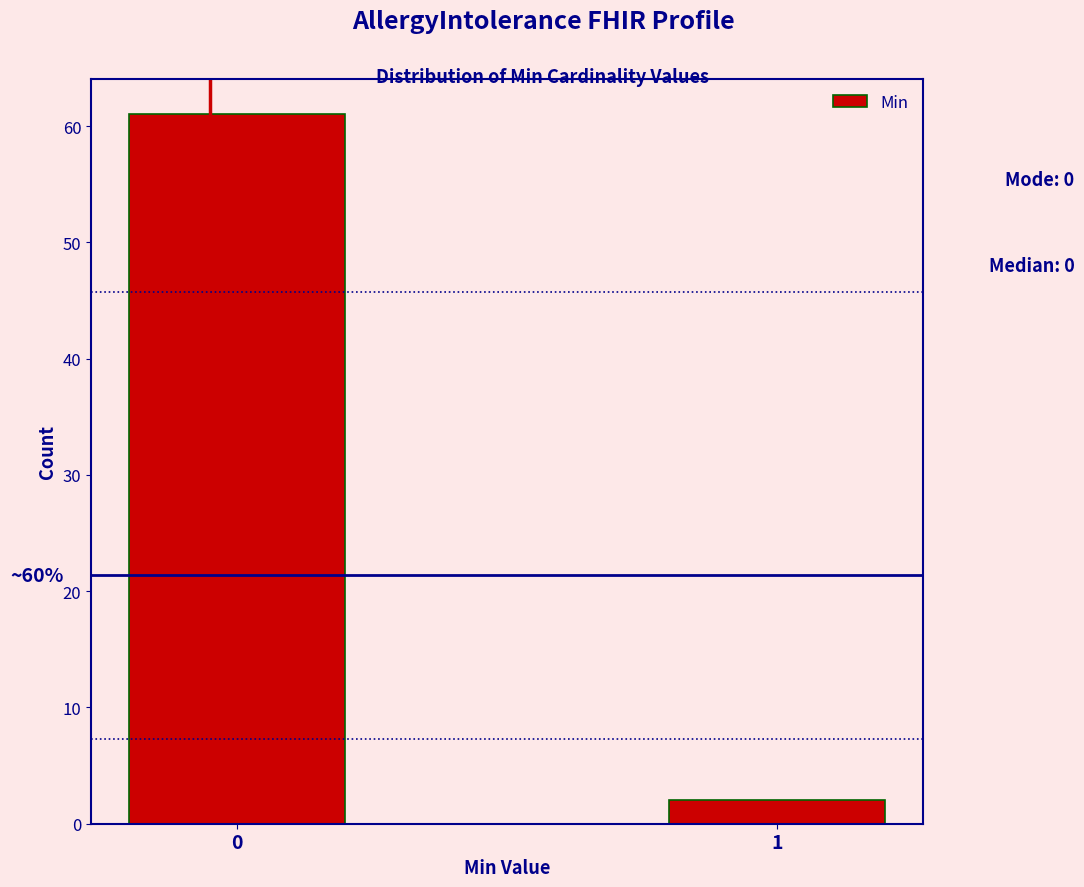

Reading left to right, list all the values displayed in this chart.

0=61	1=2